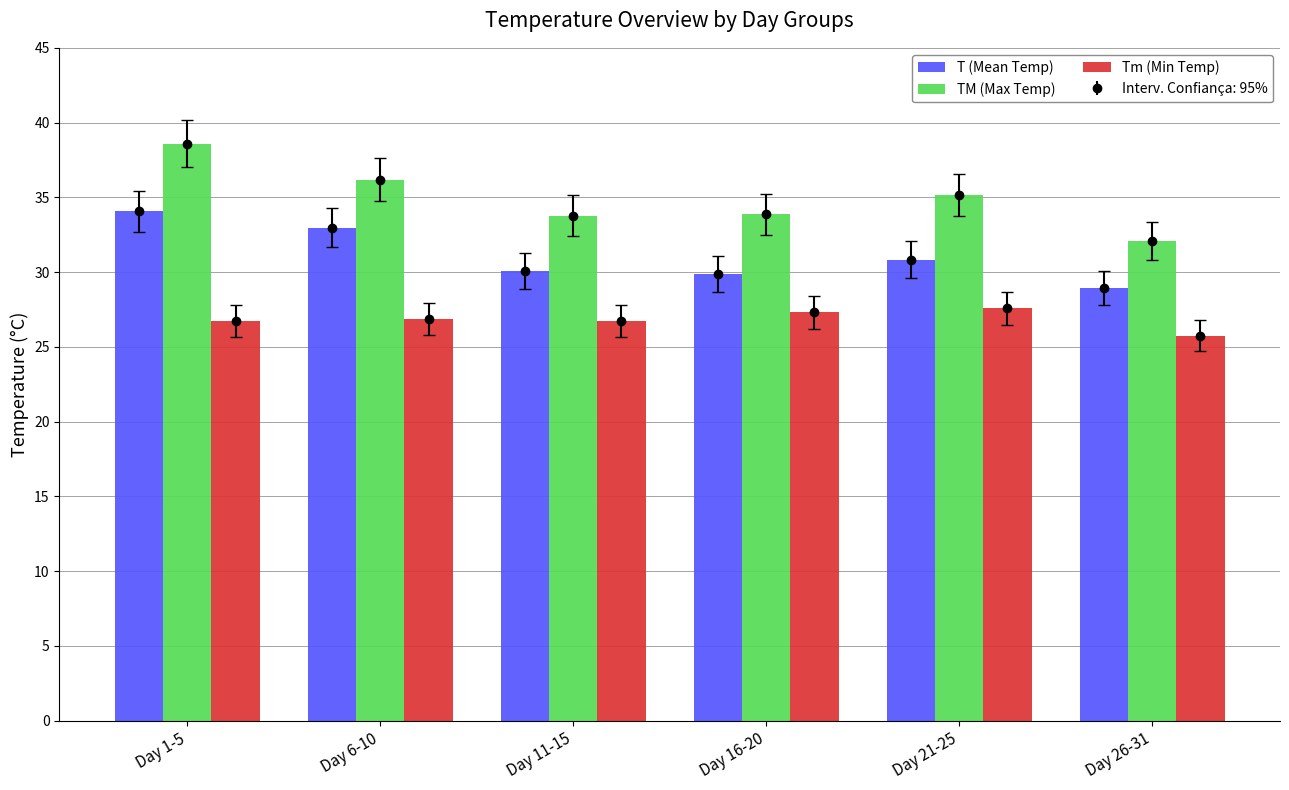

List the series in order of their peak value, highest first.

TM (Max Temp), T (Mean Temp), Tm (Min Temp)